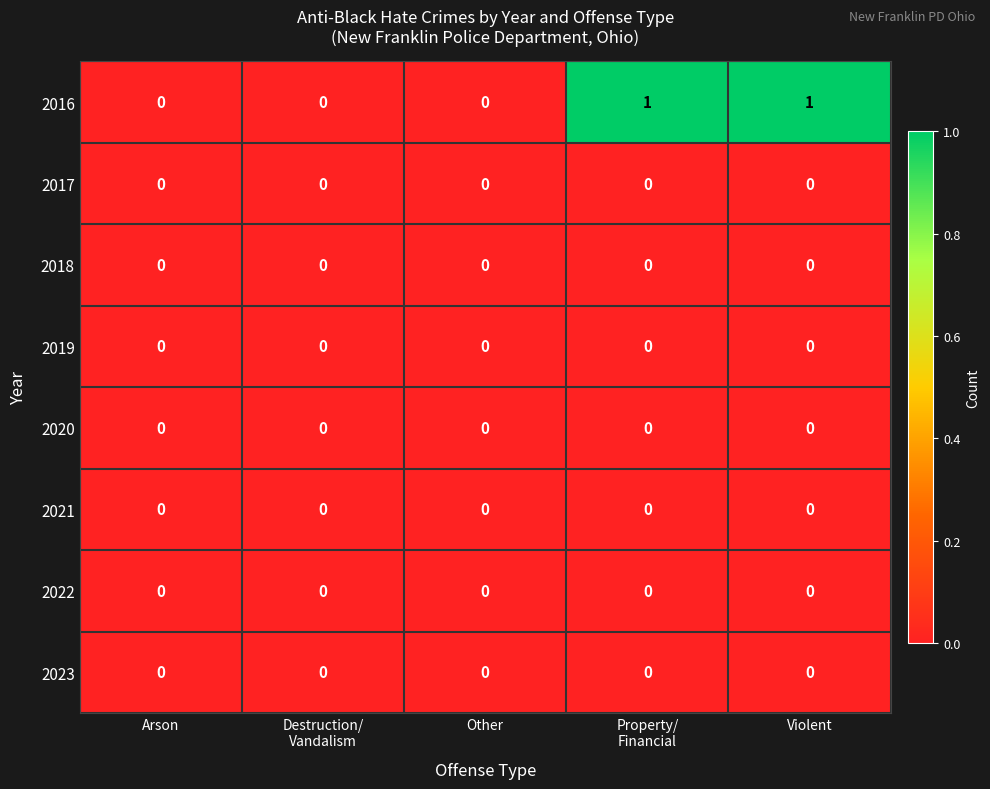

Which series has the largest total across all categories?

2016